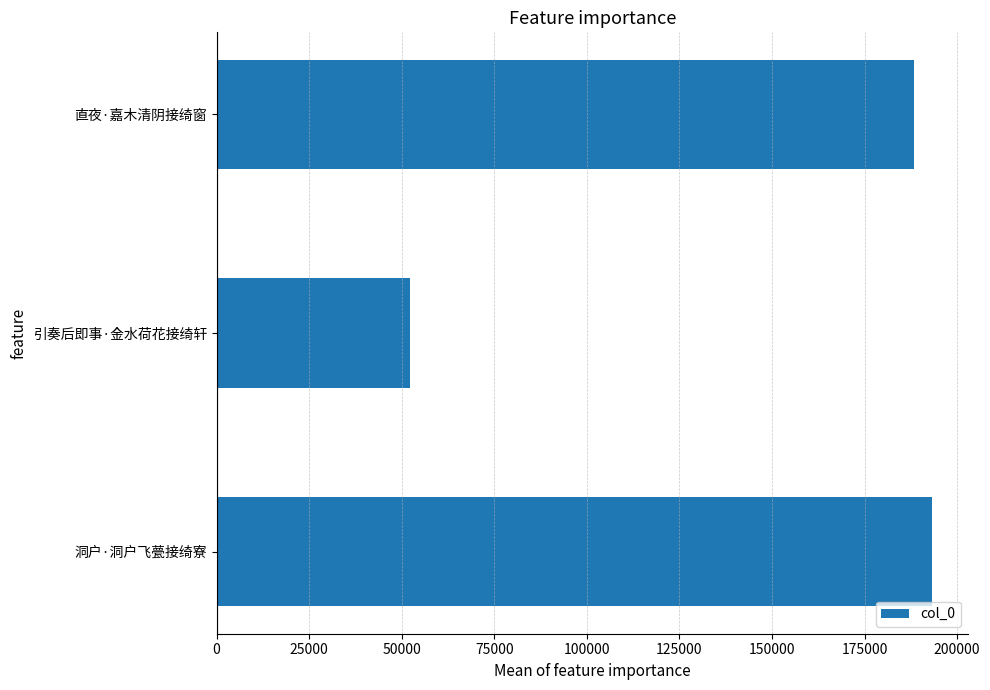

List the labels in order of value, largest first.

洞户·洞户飞甍接绮寮, 直夜·嘉木清阴接绮窗, 引奏后即事·金水荷花接绮轩